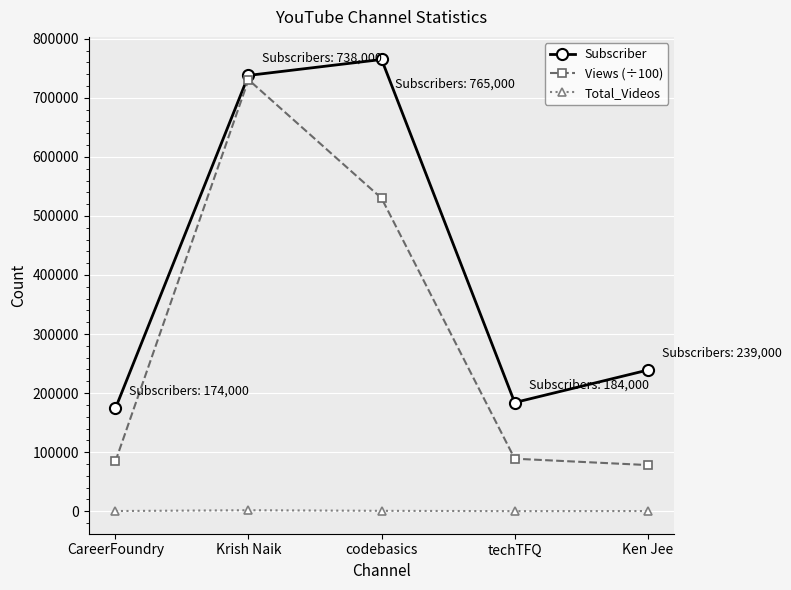

What are all the series names shown in the legend?

Subscriber, Views (÷100), Total_Videos